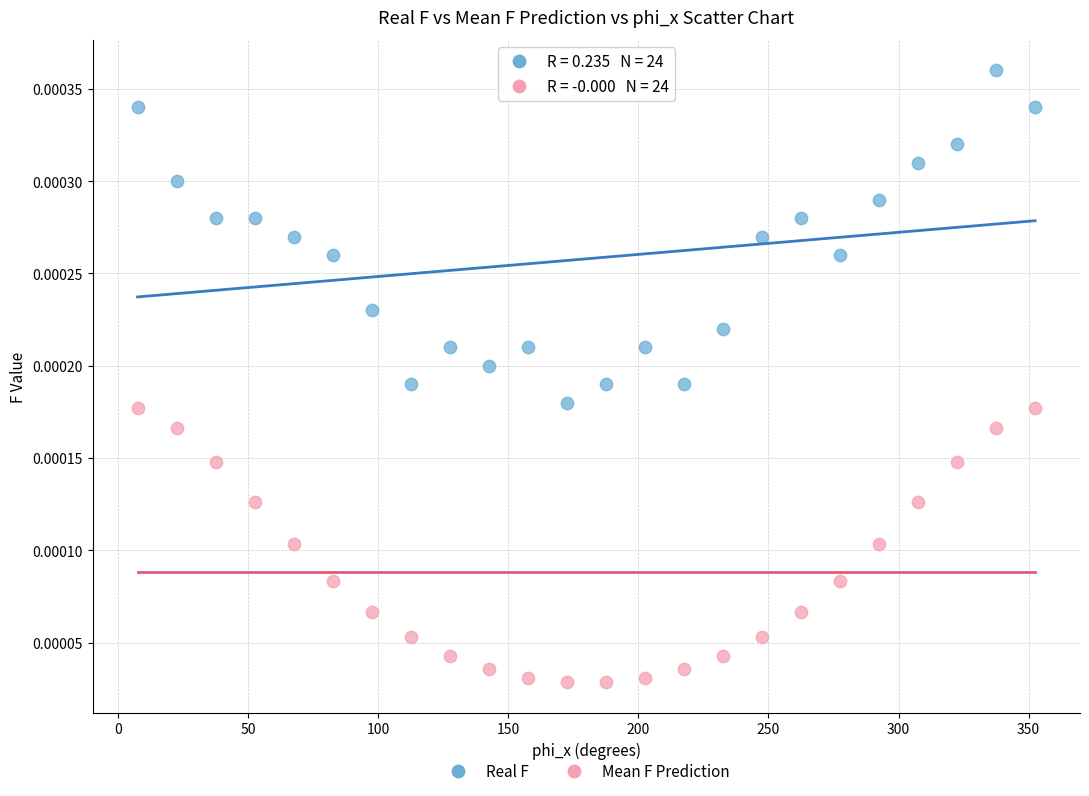

What is the X range (max minus min) for the scatter plot?

345.0